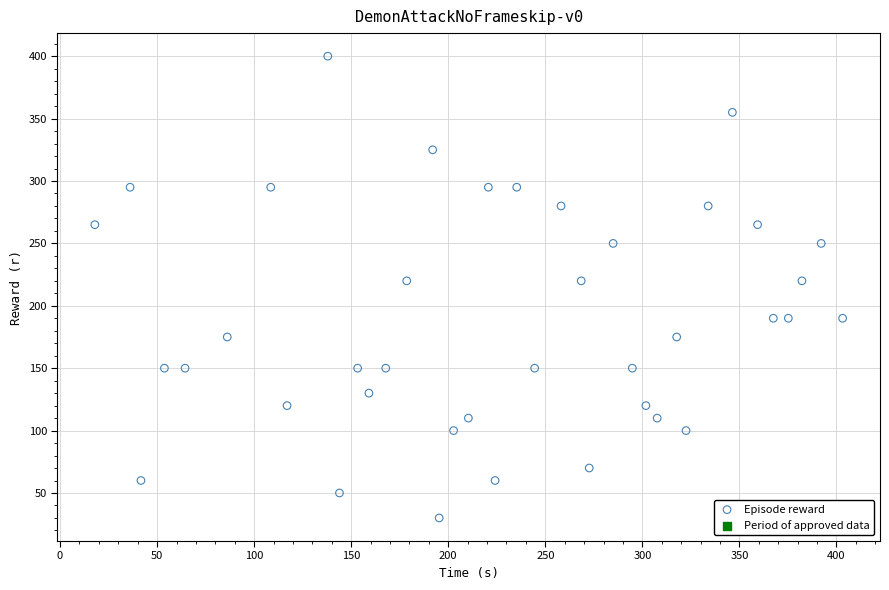

What is the range of Y values (max minus min)?

370